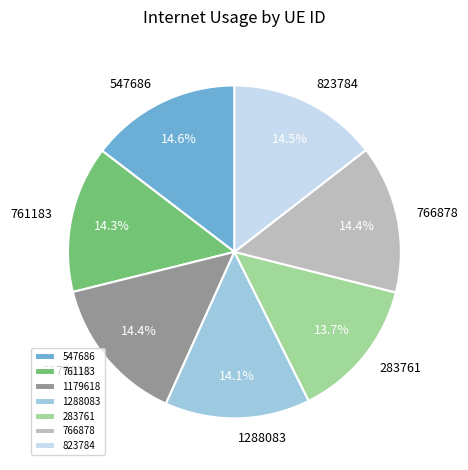

To the nearest percent, what is the combined percentage of 766878 and 1179618?

29%